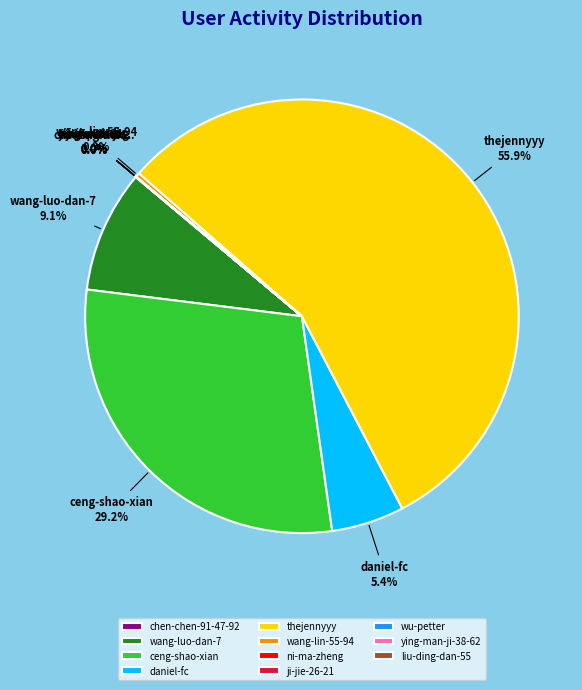

Which slice is the largest?

thejennyyy